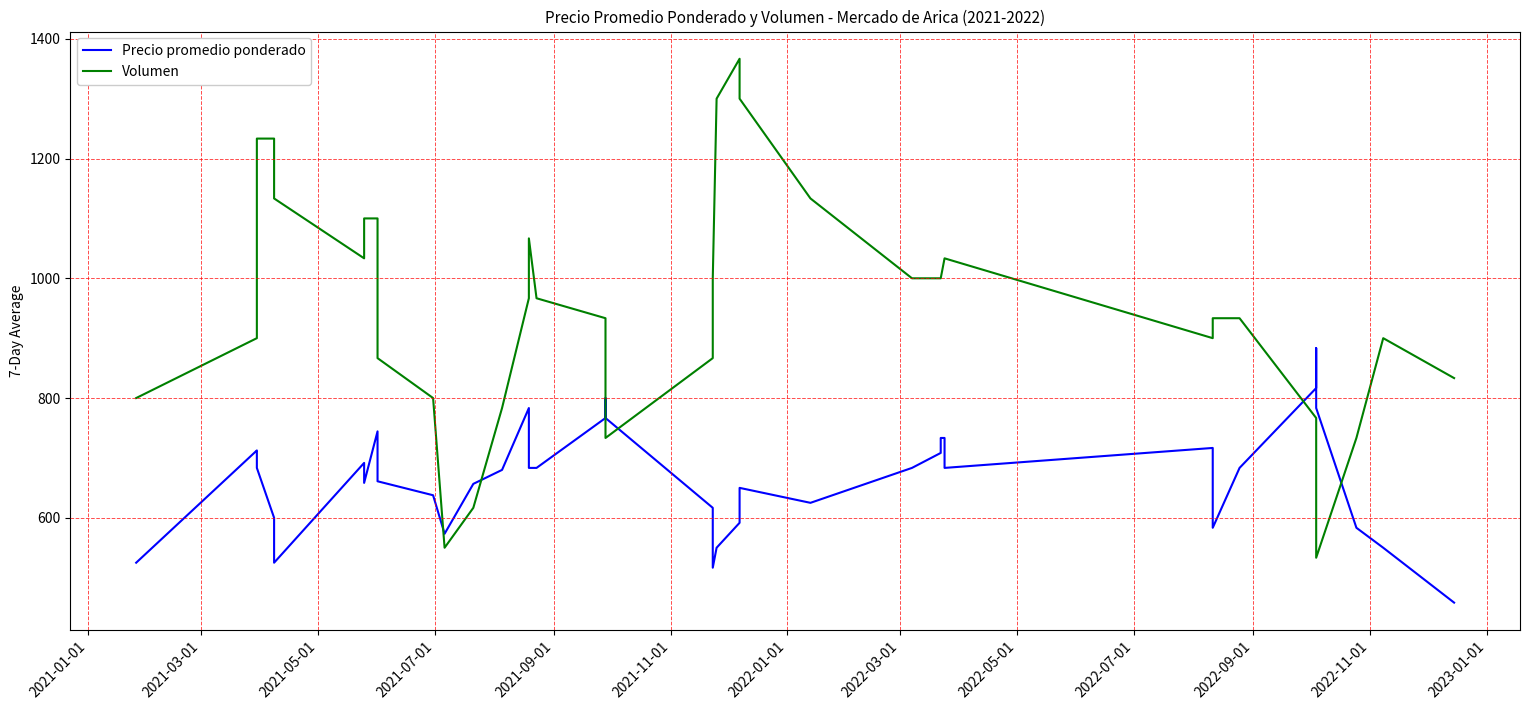

Rank the series by their maximum value, from lowest to highest.

Precio promedio ponderado, Volumen